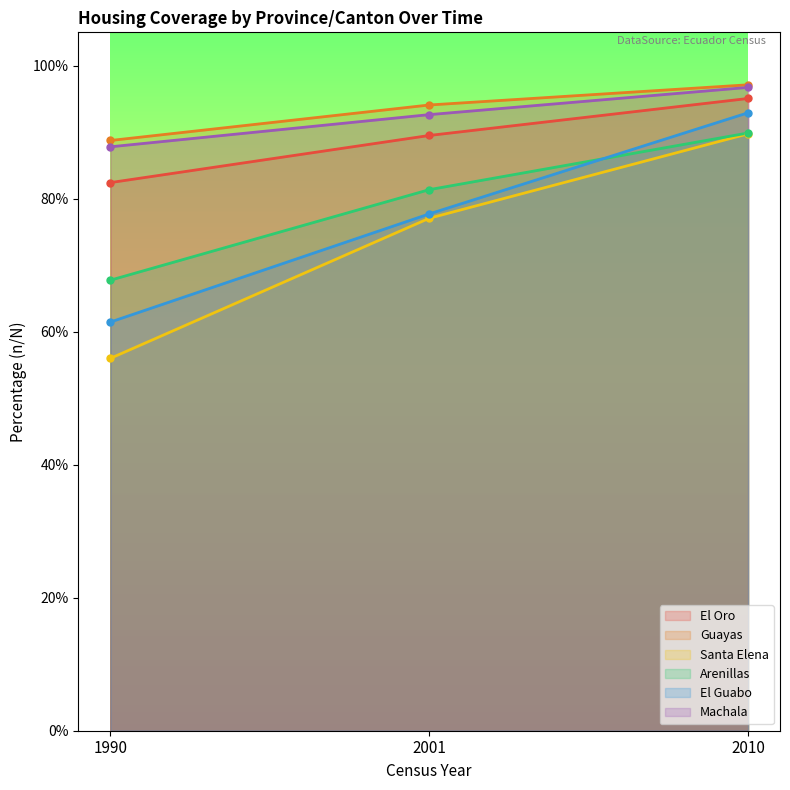

What is the sum of the Machala values at 2001 and 2010?

1.9